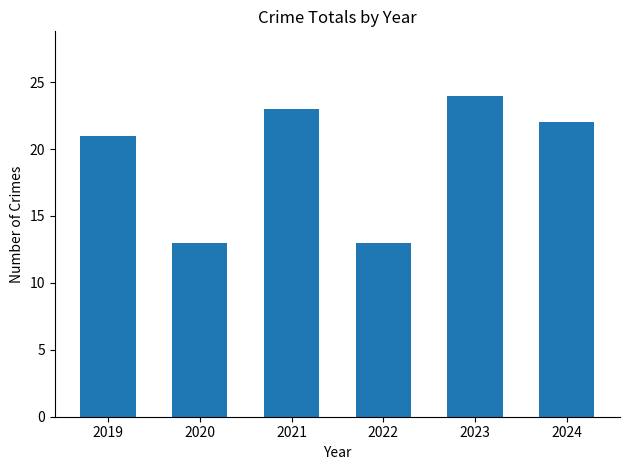

What is the value of the 1st bar from the left?

21